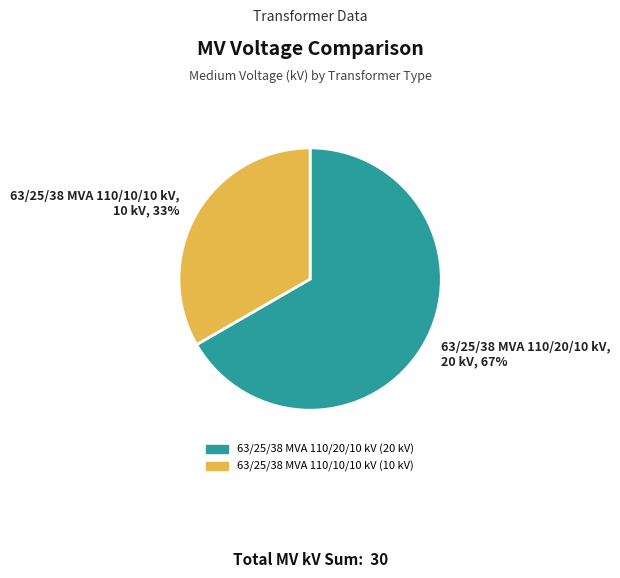

Does any single category account for the majority?

Yes